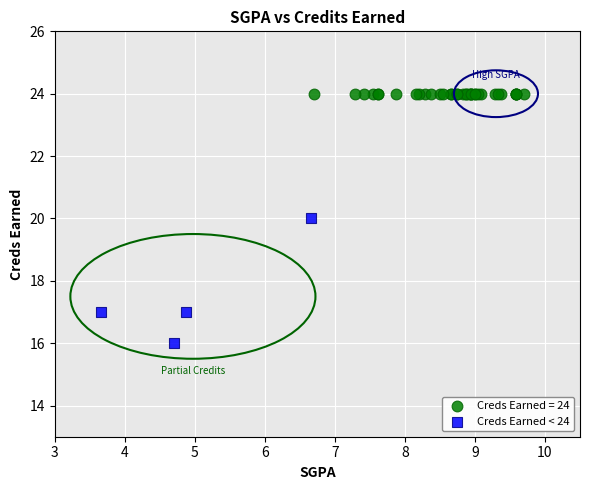

Which series reaches the minimum Y coordinate?

Creds Earned < 24